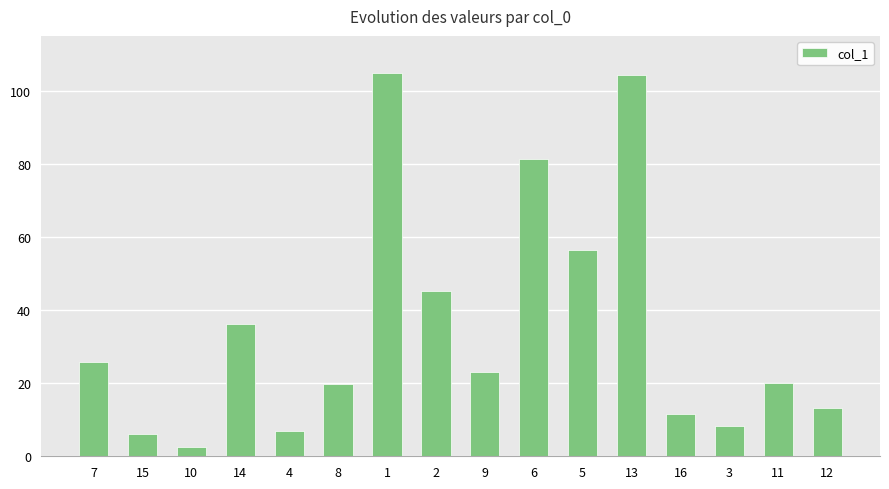

What is the value of the 16th bar from the left?

13.3